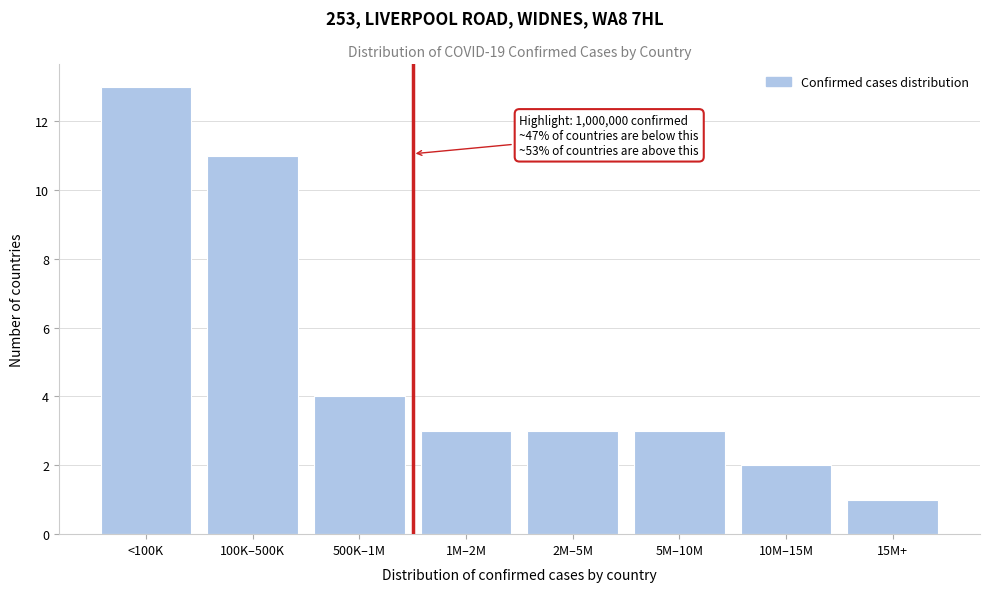

Reading left to right, what are all the values shown in this chart?

<100K=13	100K–500K=11	500K–1M=4	1M–2M=3	2M–5M=3	5M–10M=3	10M–15M=2	15M+=1